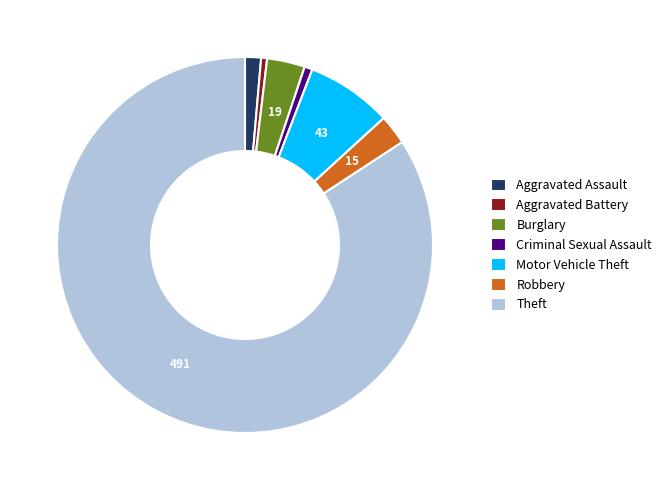

Combined, do Motor Vehicle Theft and Robbery account for over 50%?

No